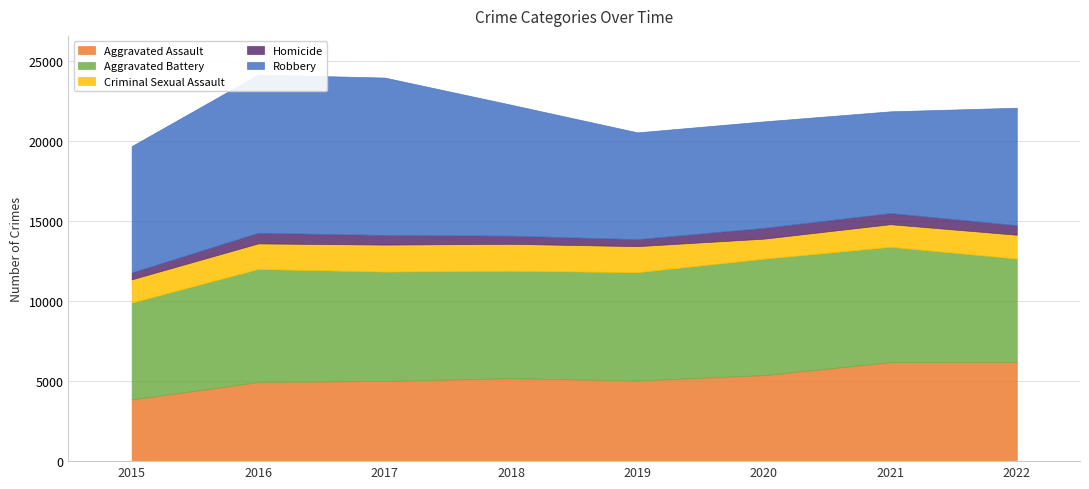

What is the difference between the Aggravated Assault values at 2015 and 2019?

1185